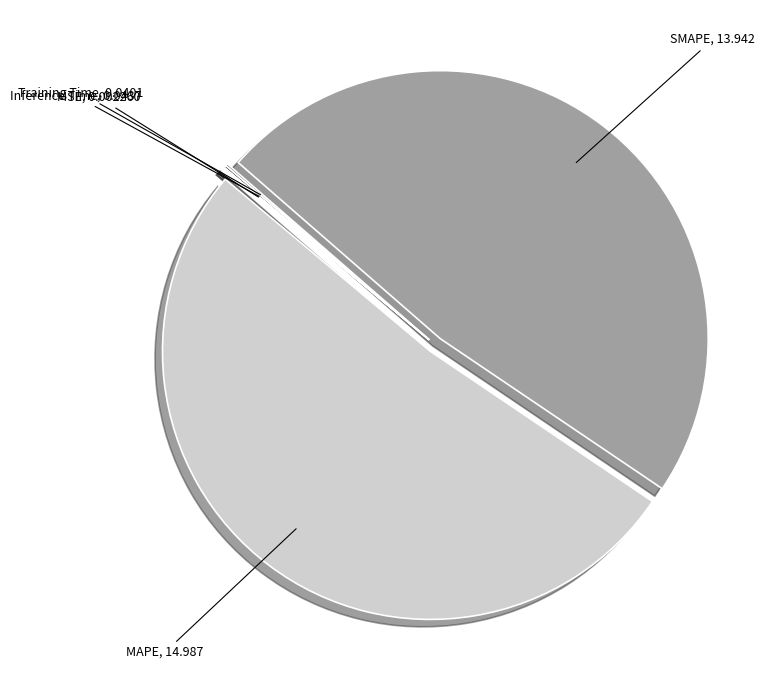

Is the sum of SMAPE and MAPE greater than half?

Yes